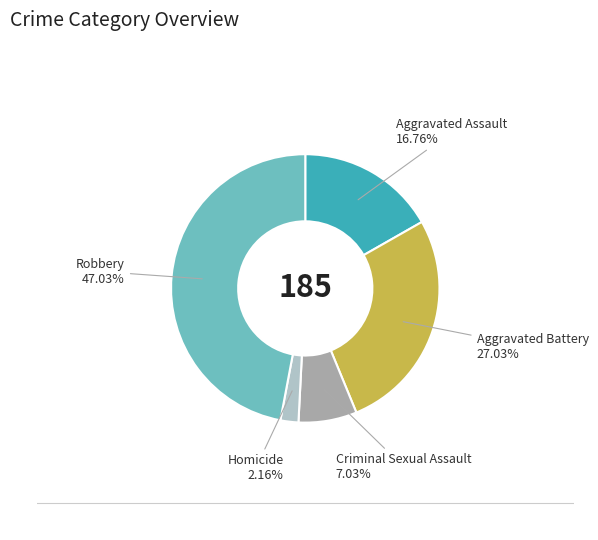

The Aggravated Assault slice represents 17% of the pie. True or false?

True